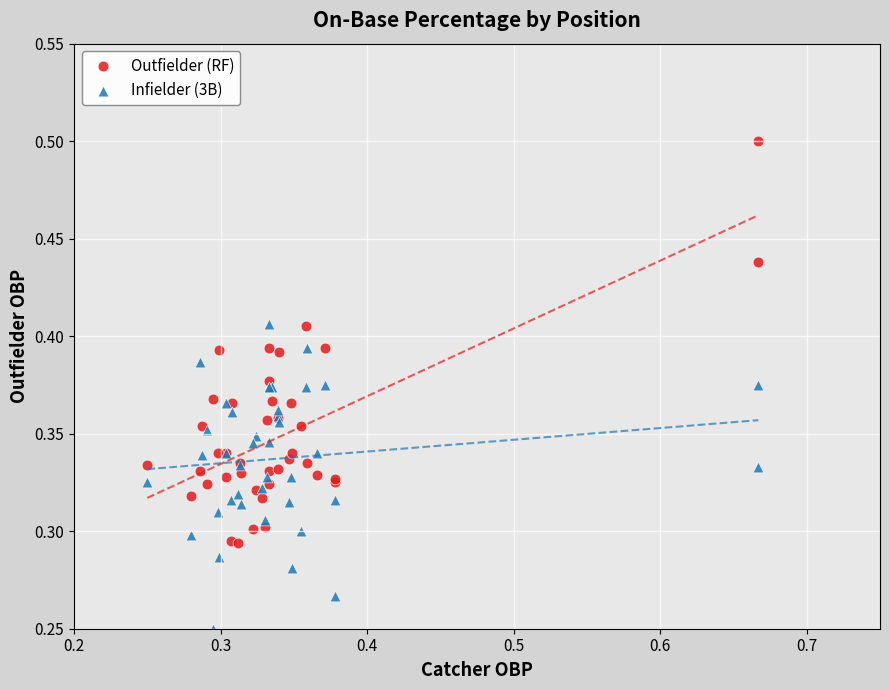

Which series contains the highest Y value?

Outfielder (RF)